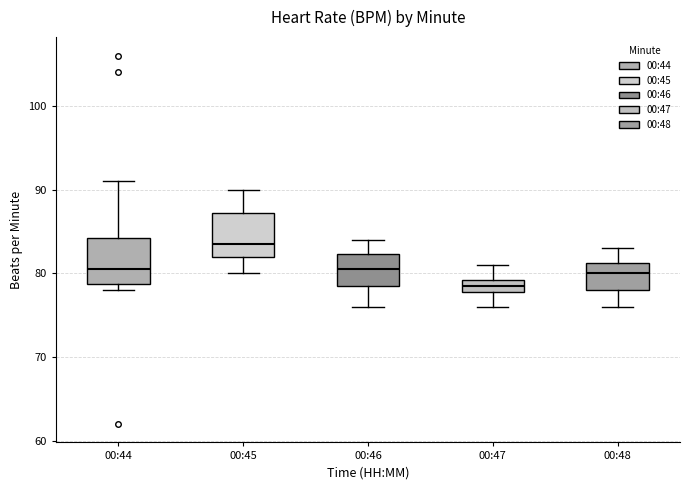

Reading left to right, transcribe this box plot: for each box, give where its median line is, the range the box spans, and where its two whiskers end, as read against the y-axis. The values are not printed on the chart, so give them approximately, as read against the axis.

00:44: median 81, box 79 to 84, whiskers 78 to 91
00:45: median 84, box 82 to 87, whiskers 80 to 90
00:46: median 81, box 79 to 82, whiskers 76 to 84
00:47: median 79 (inside the box), box 78 to 79, whiskers 76 to 81
00:48: median 80, box 78 to 81, whiskers 76 to 83